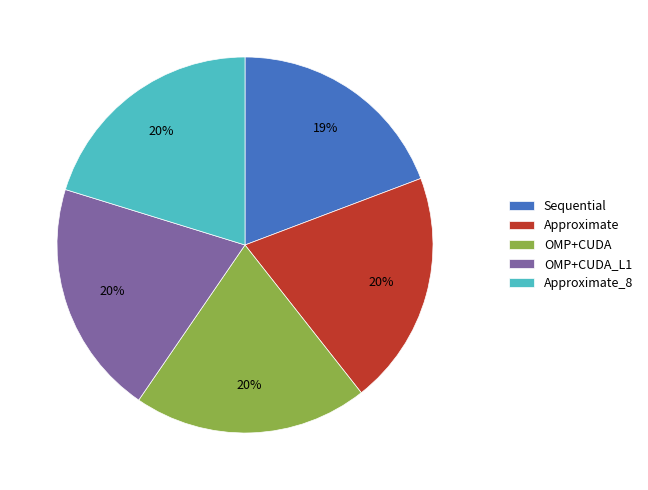

Count the number of slices in the pie.

5